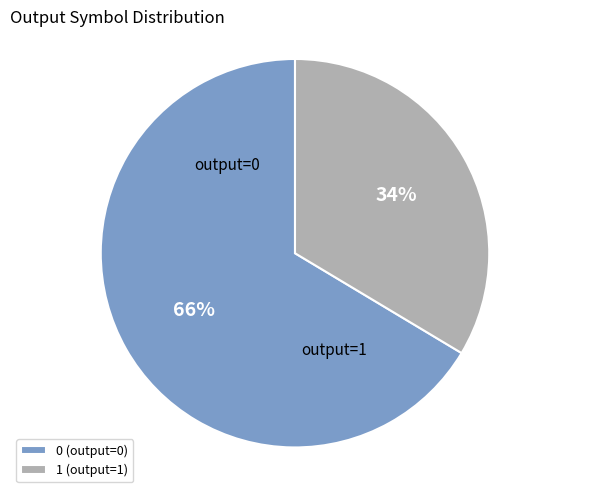

The 0 (output=0) slice represents 76% of the pie. True or false?

False